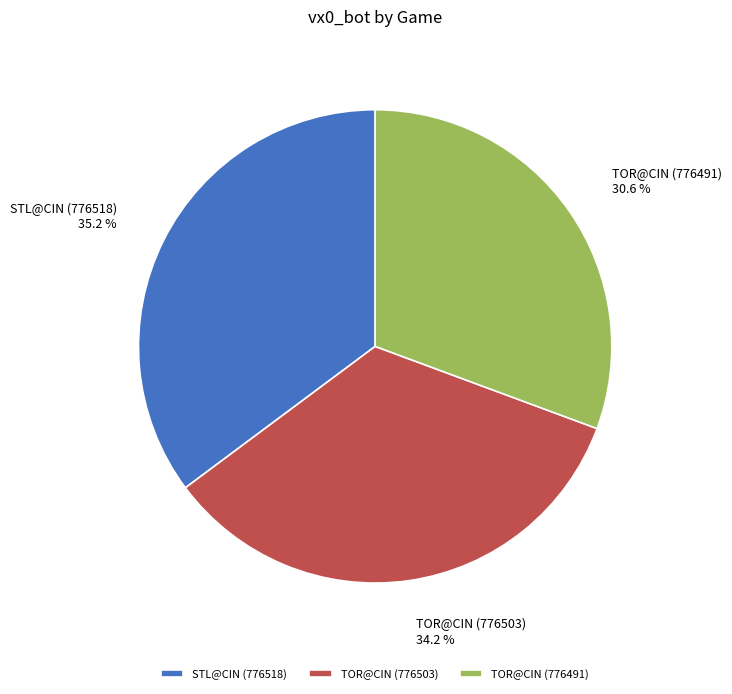

To the nearest percent, what percentage of the pie is TOR@CIN (776491)?

31%